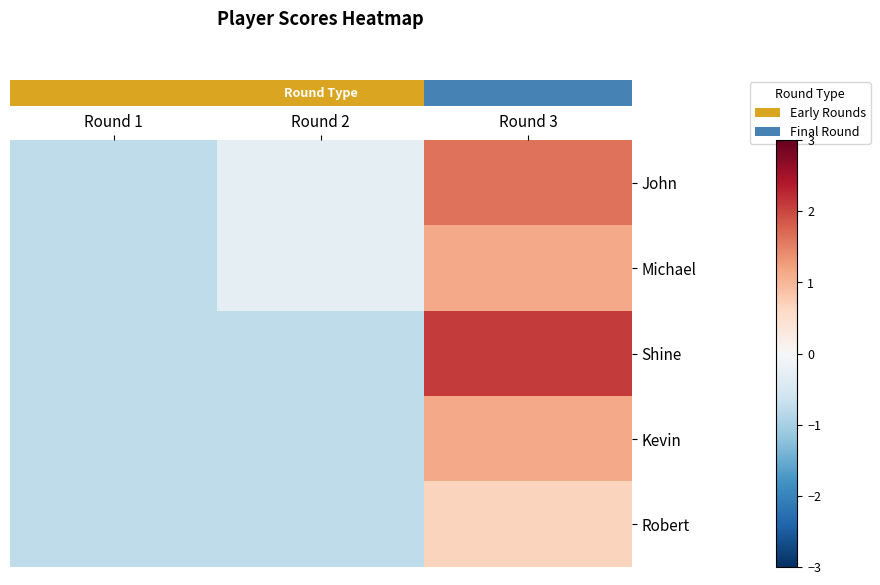

Which series has the largest range (max minus min)?

row_2